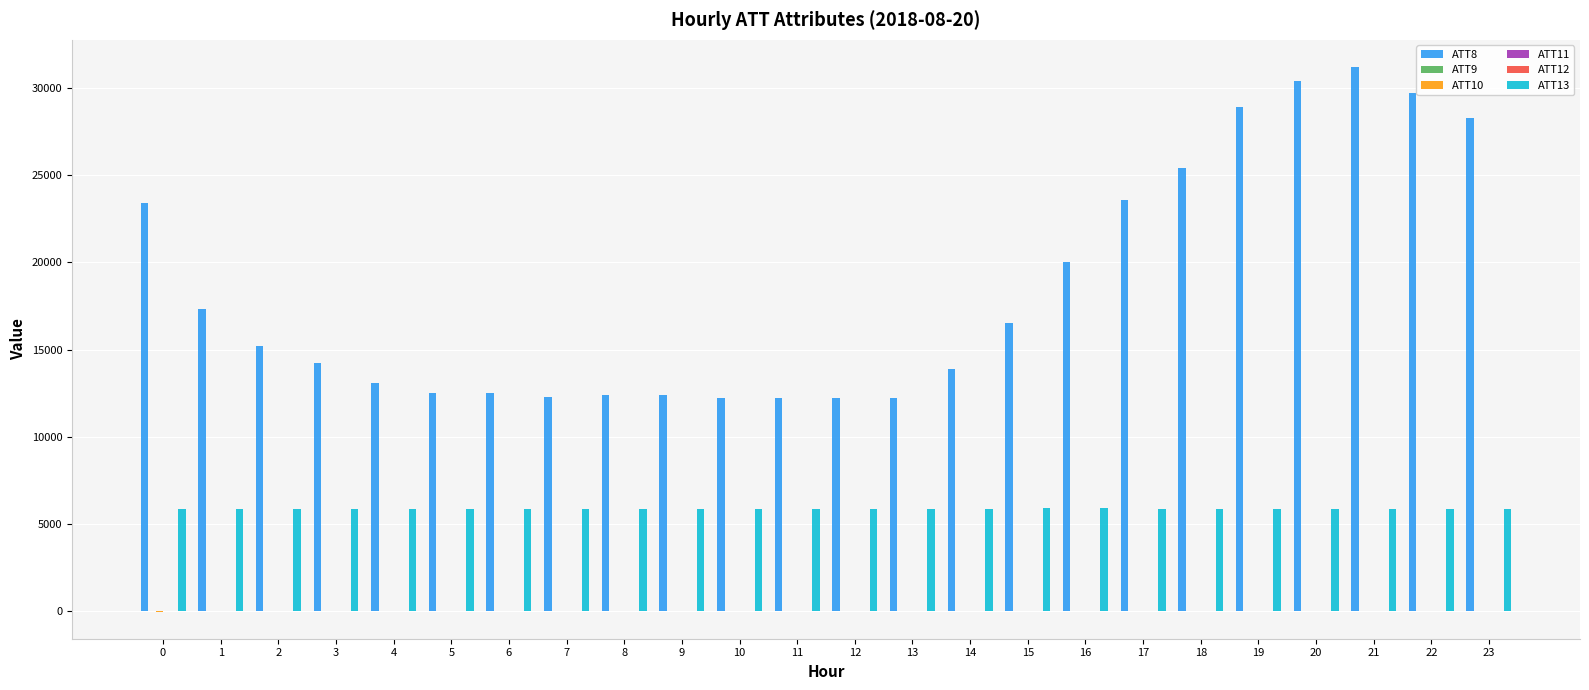

Which series has the largest total across all categories?

ATT8